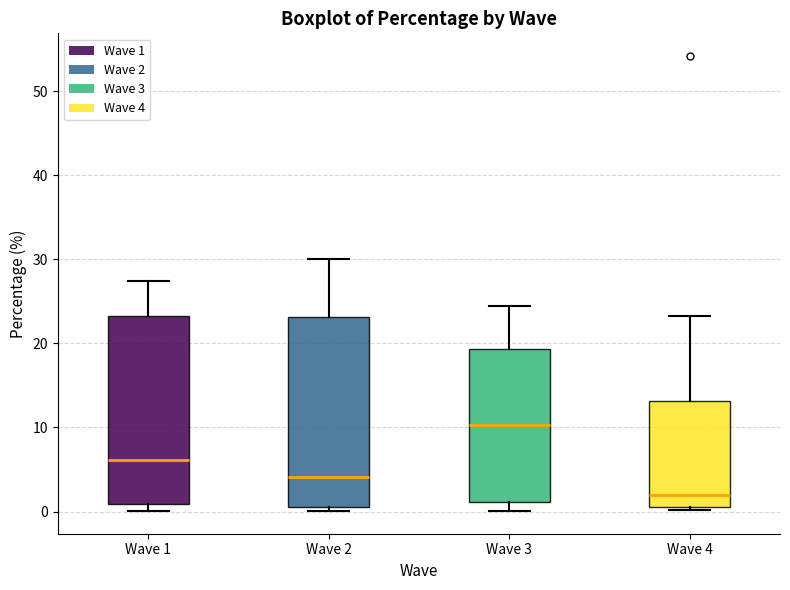

Where does the median line of the box for Wave 3 sit on the y-axis? The values are not printed on the chart, so give them approximately, as read against the axis.

10